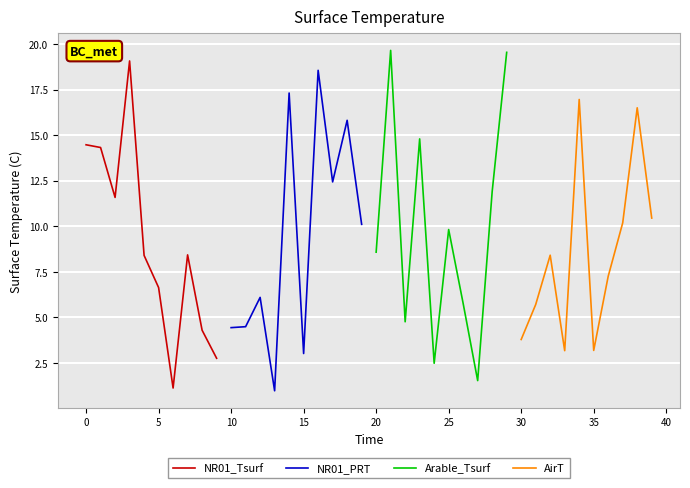

The value of Arable_Tsurf at 25 is 9.8. True or false?

True